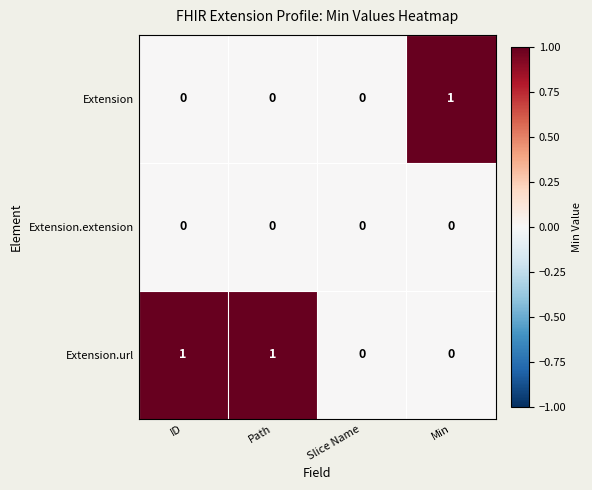

The Extension.extension series shows 0 at Path. True or false?

True